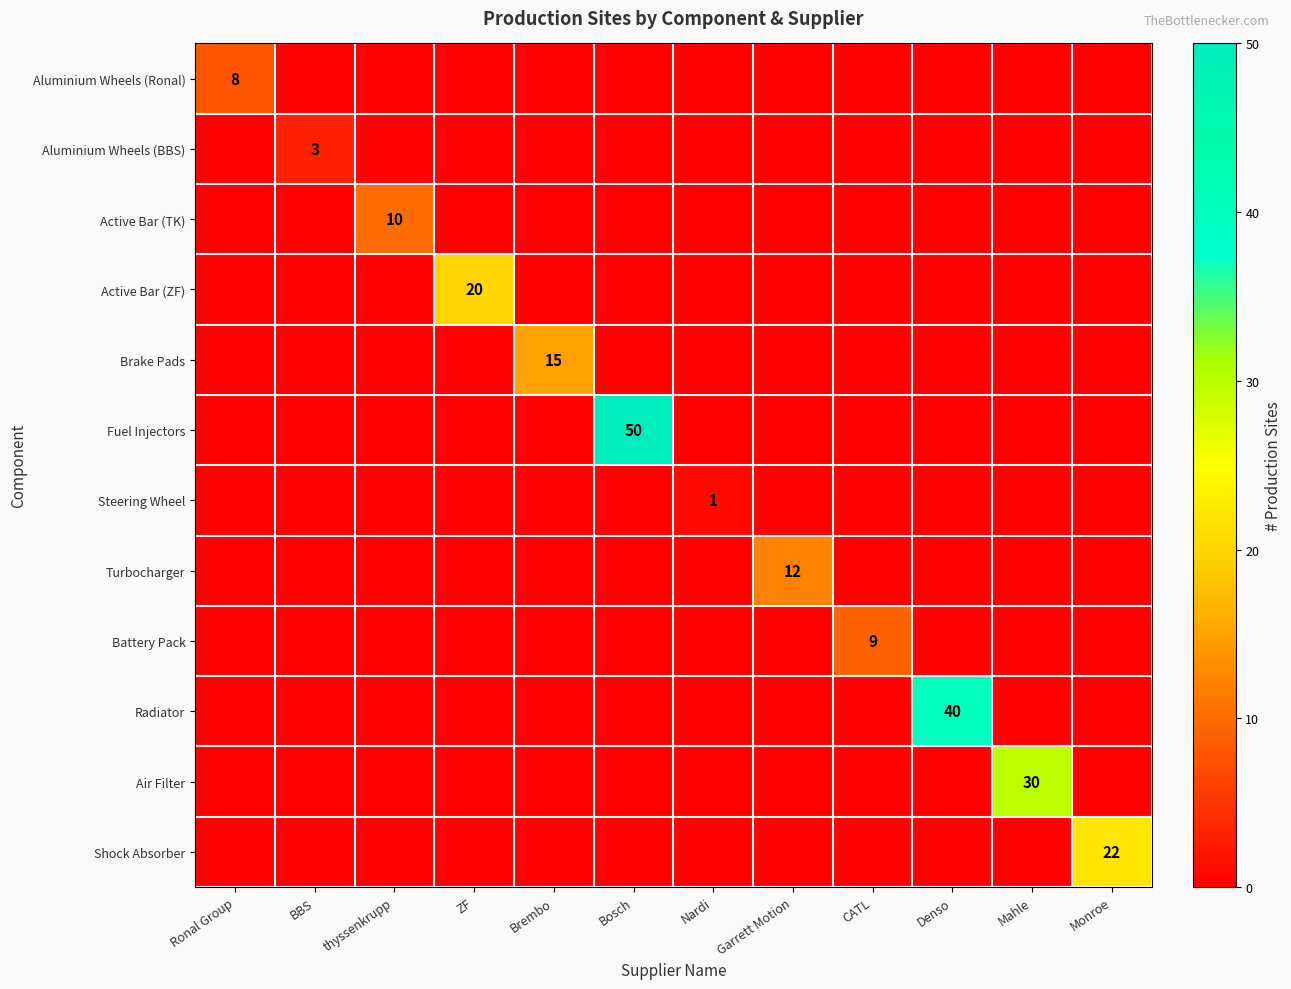

Is it true that Radiator equals 40 at Denso?

True